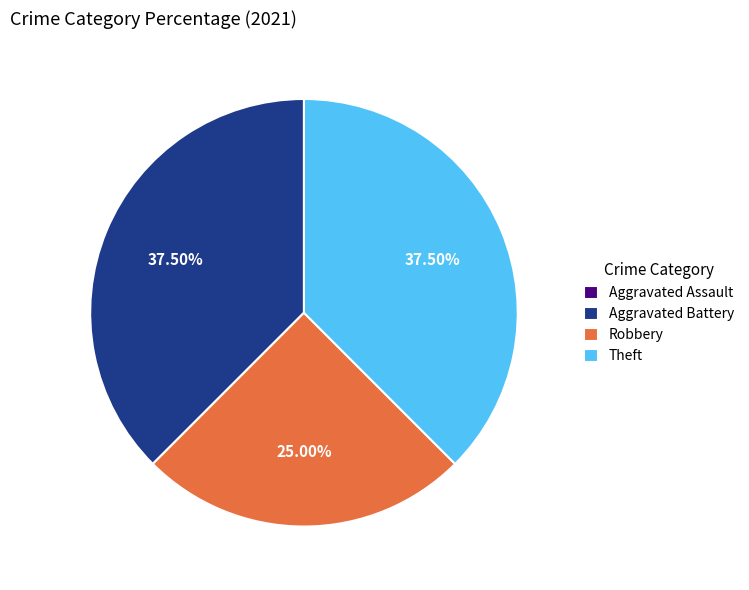

What portion of the pie excludes Robbery?

75.0%